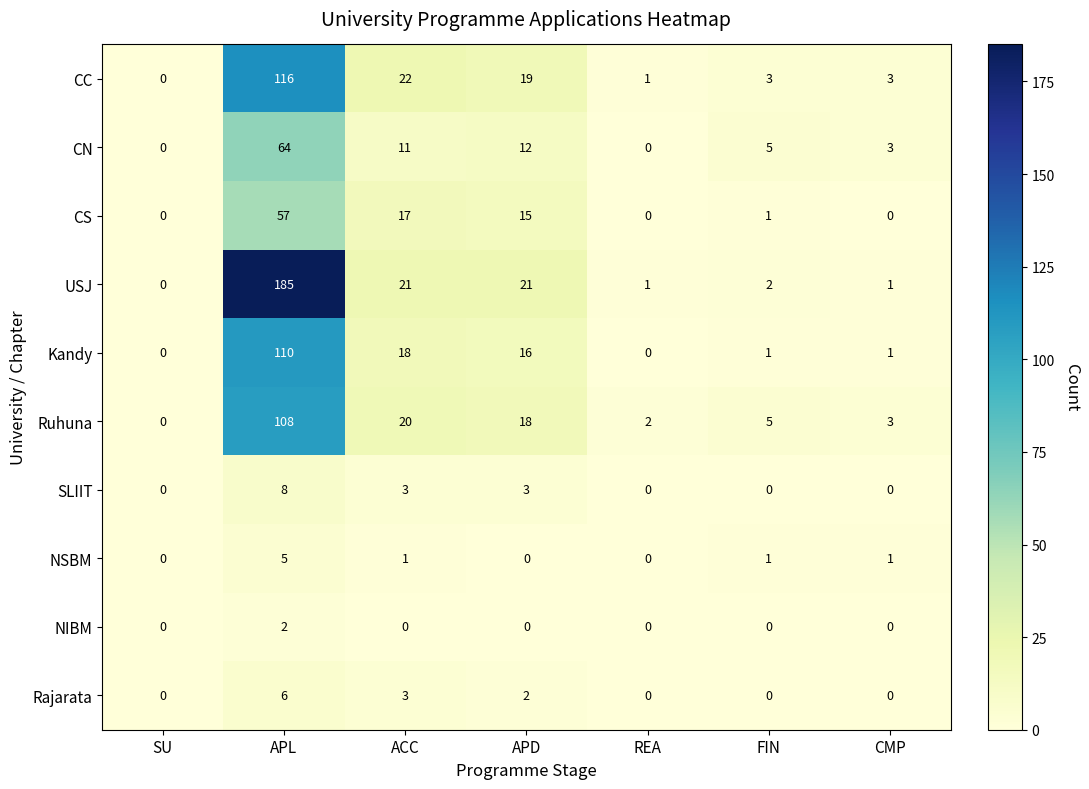

What is the sum of all SLIIT values?

14